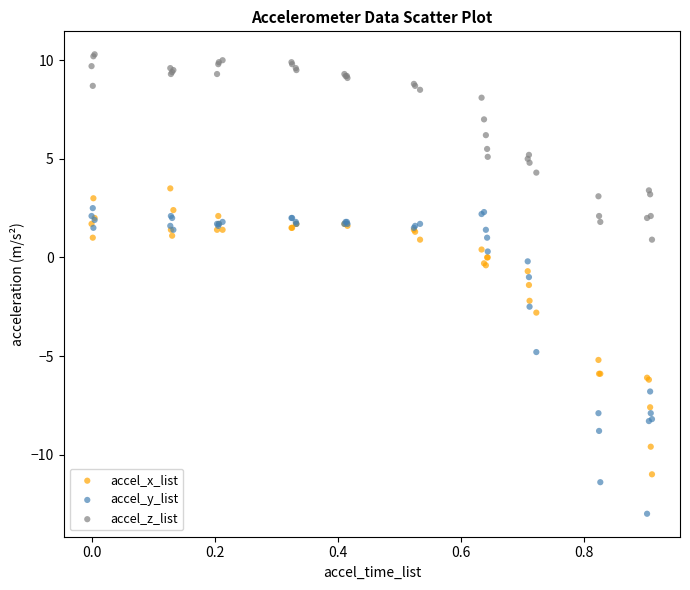

Which series contains the lowest Y value?

accel_y_list